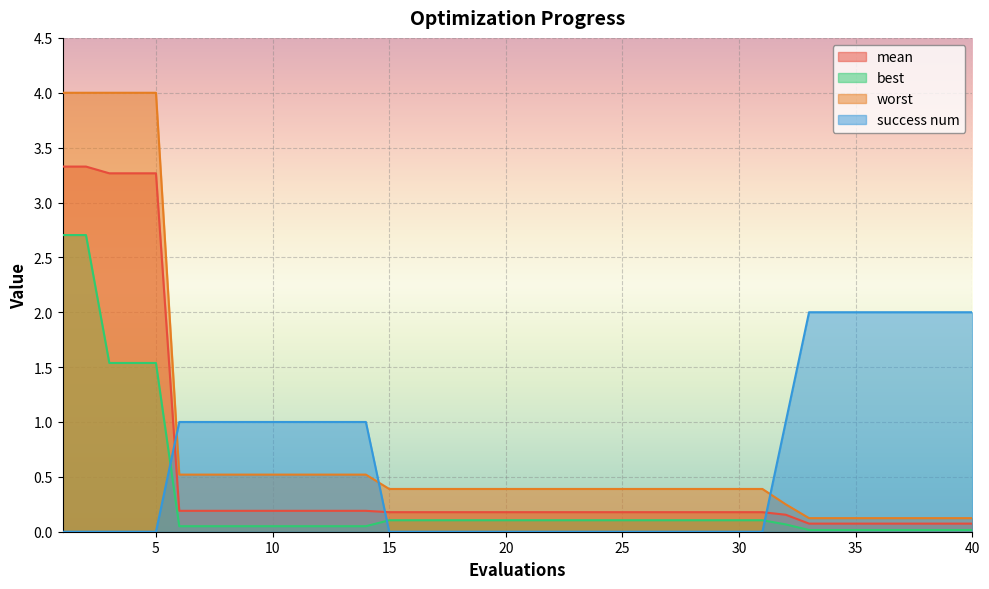

Where is best nearest to the value 1?

3